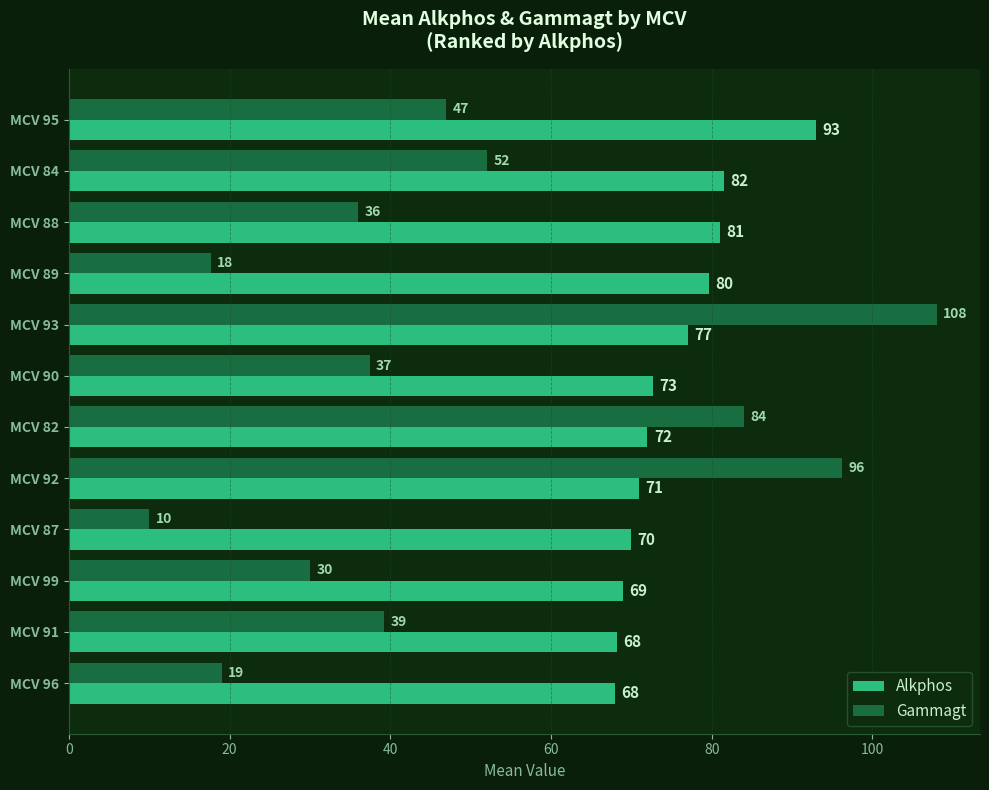

Which series has the largest total across all categories?

Alkphos